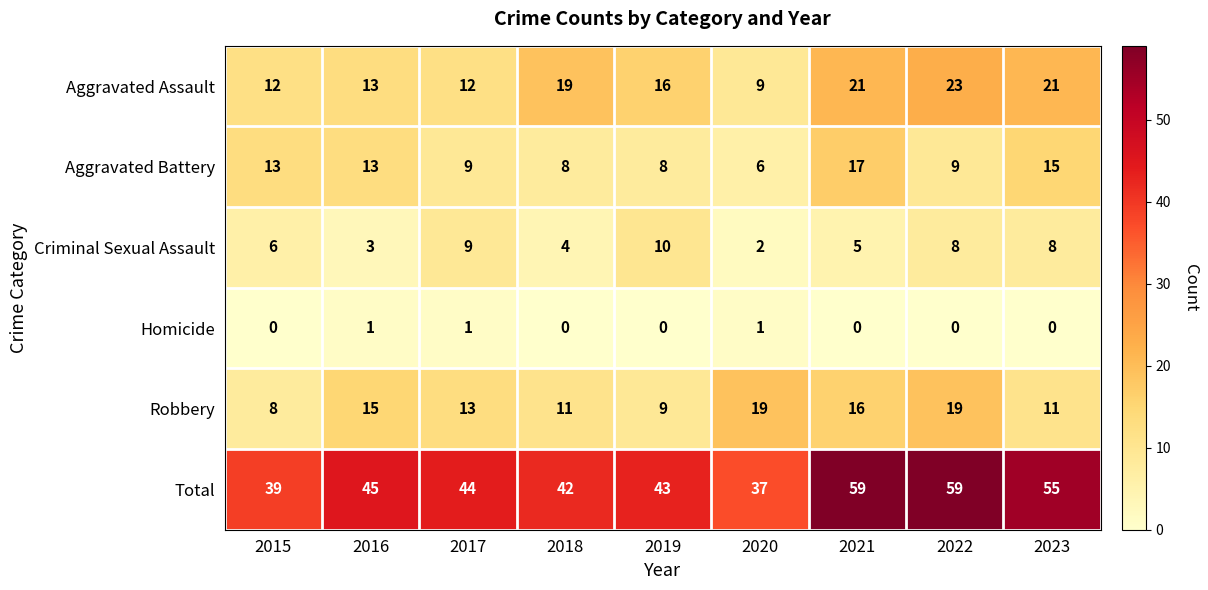

The Aggravated Assault series shows 28 at 2021. True or false?

False